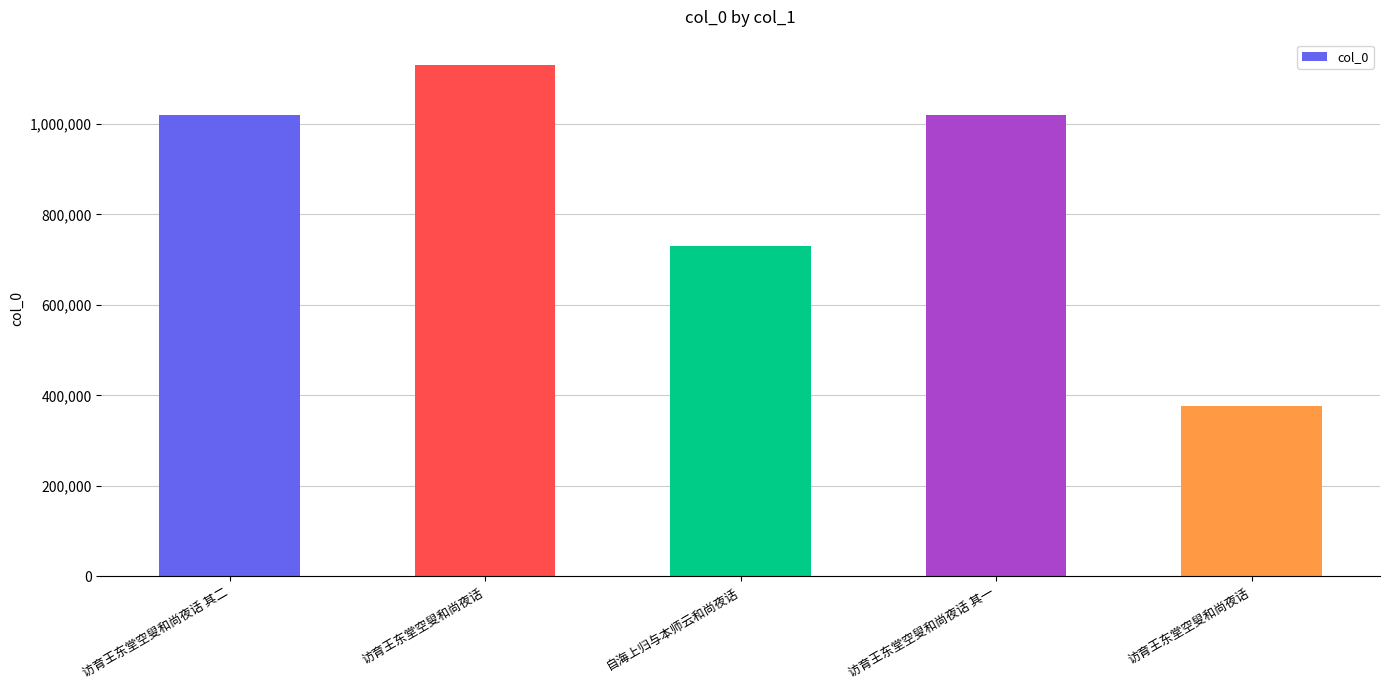

How many bars are there in total?

5